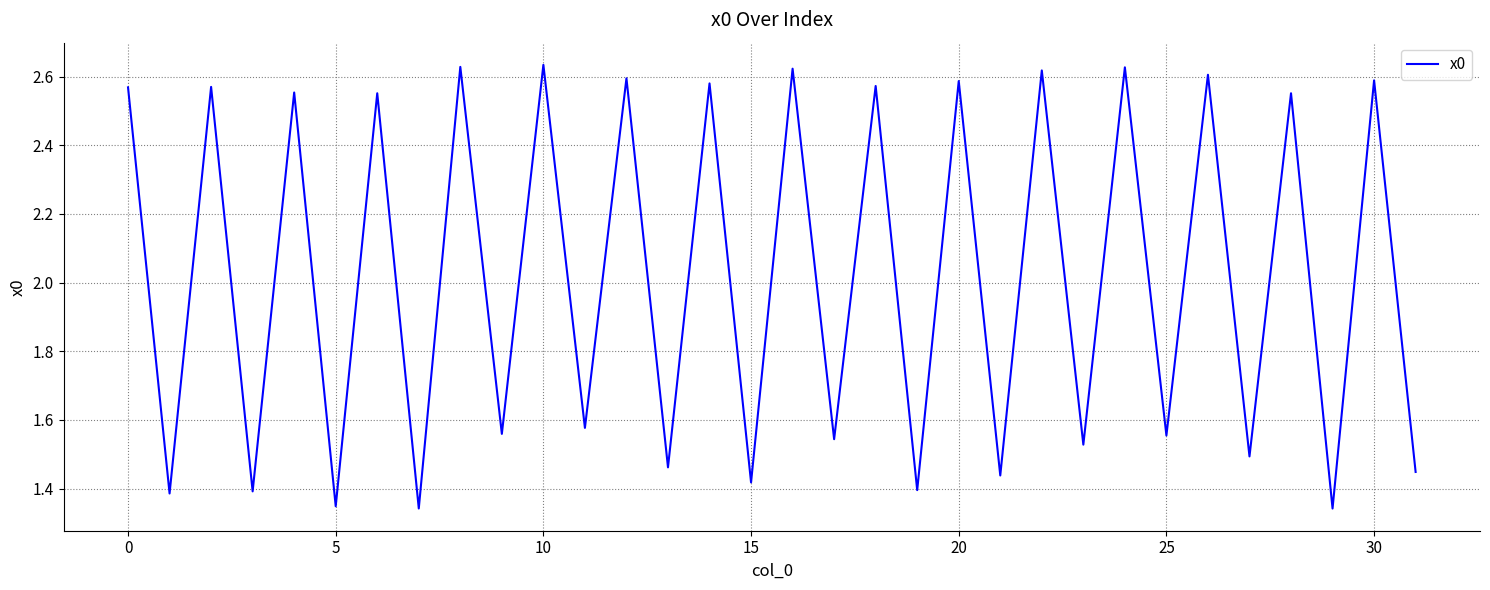

True or false: the data has more than 2 interior local peaks.

True